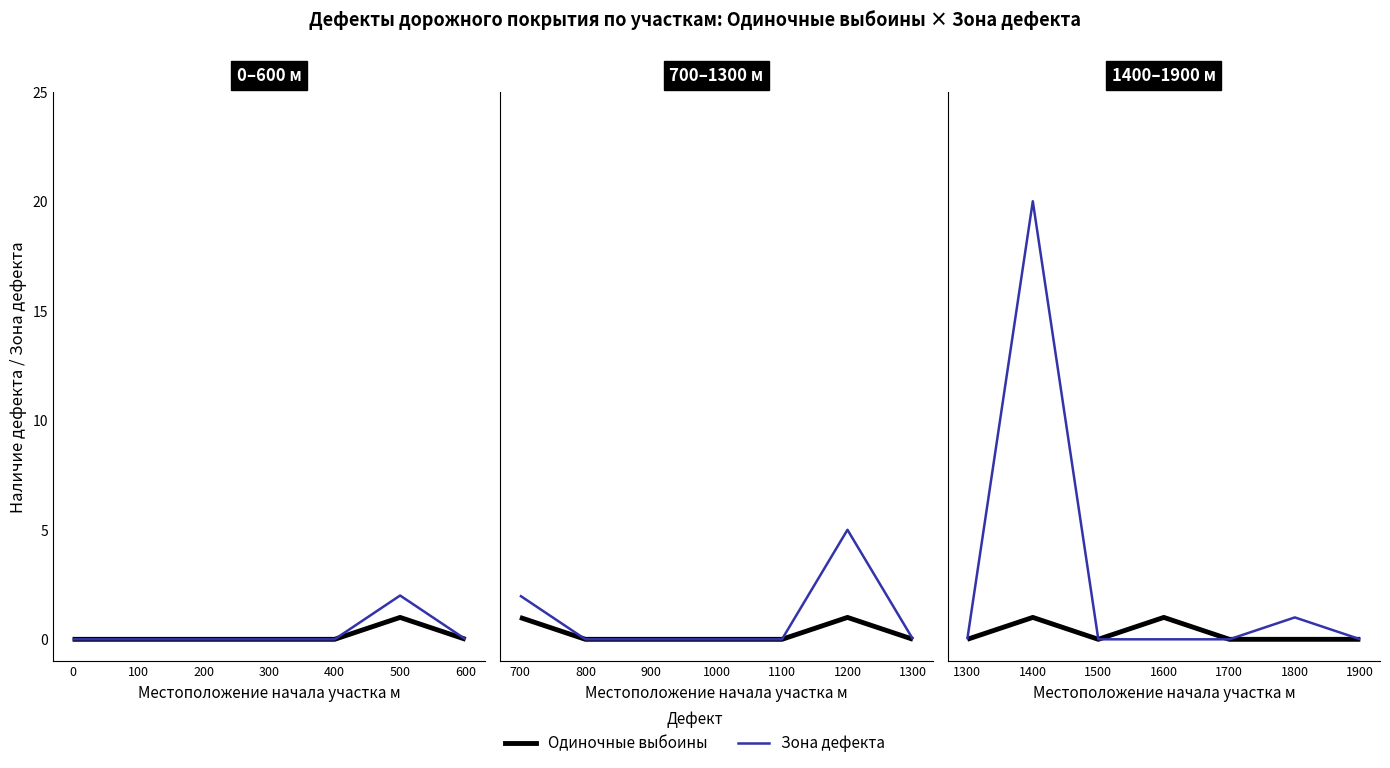

Which series changed the most between 1500 and 1700?

Одиночные выбоины